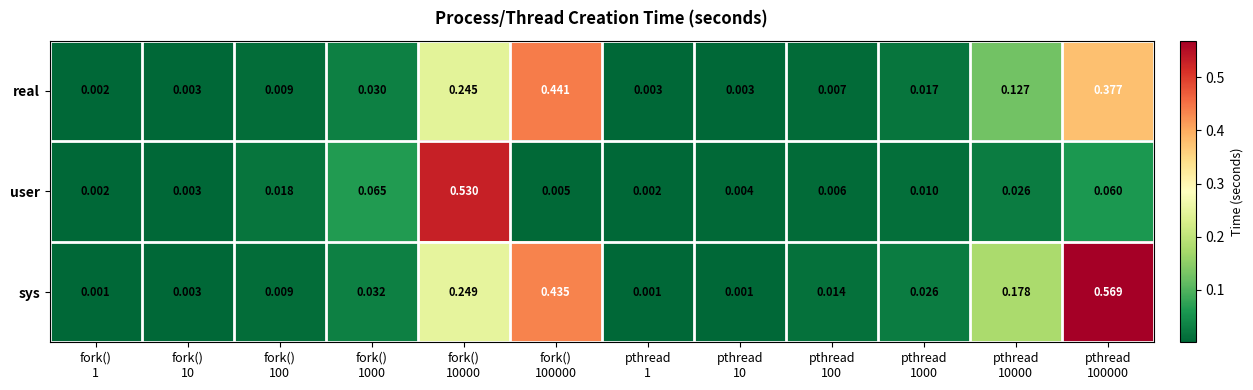

Rank the series by their maximum value, from highest to lowest.

sys, user, real